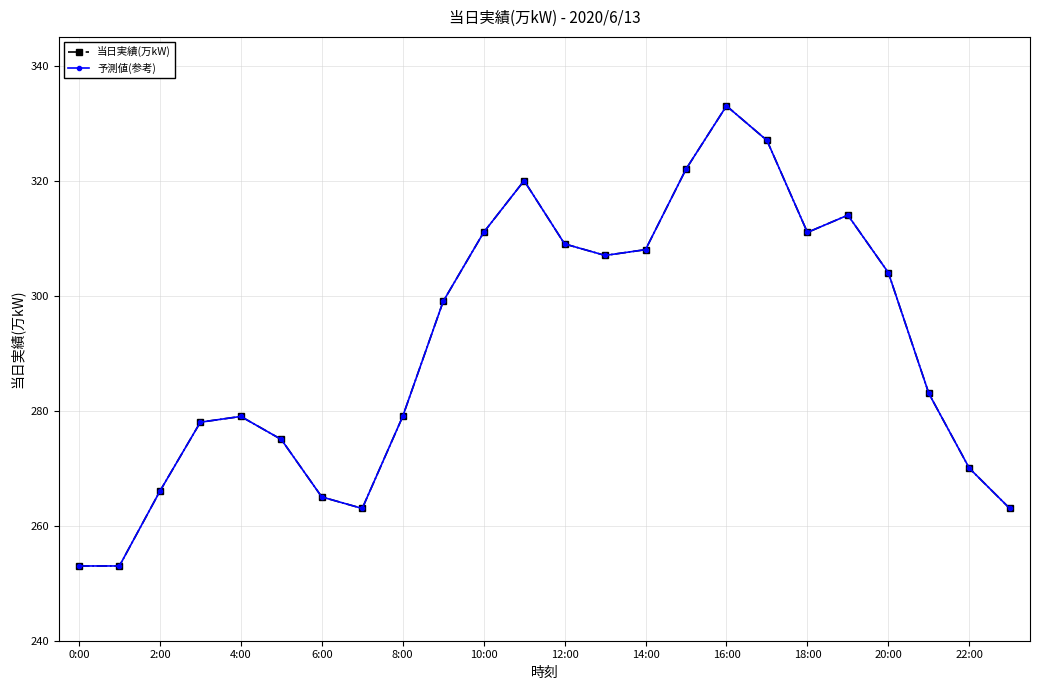

Does the chart have visible grid lines?

Yes